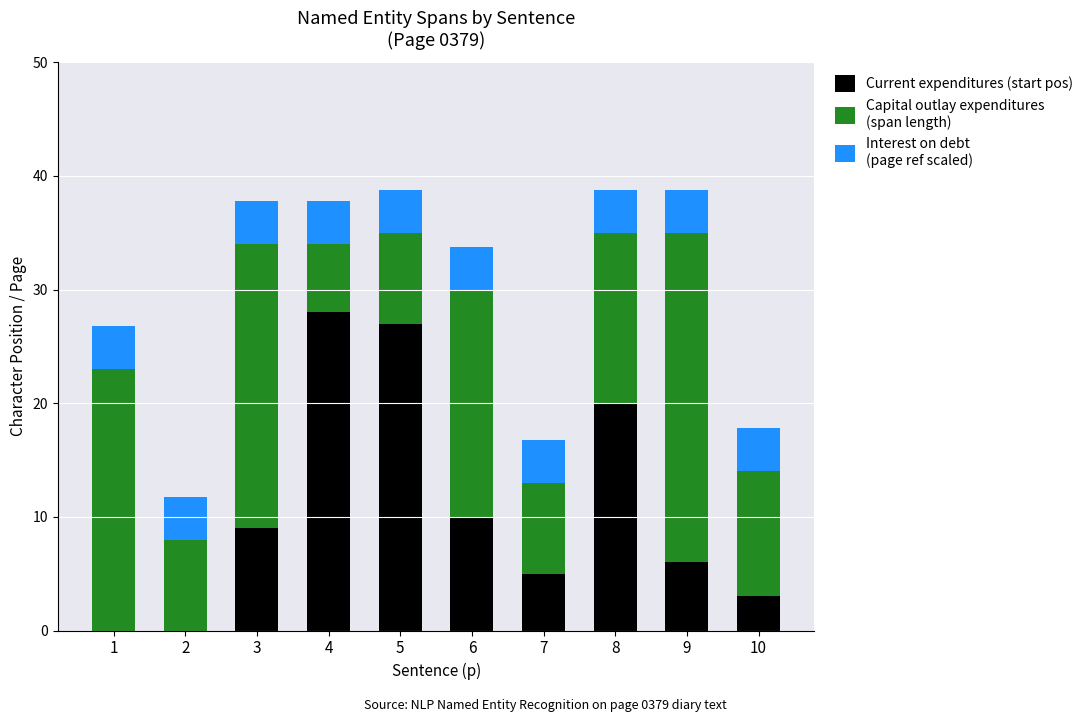

What is the total value across all series at 1?

26.8